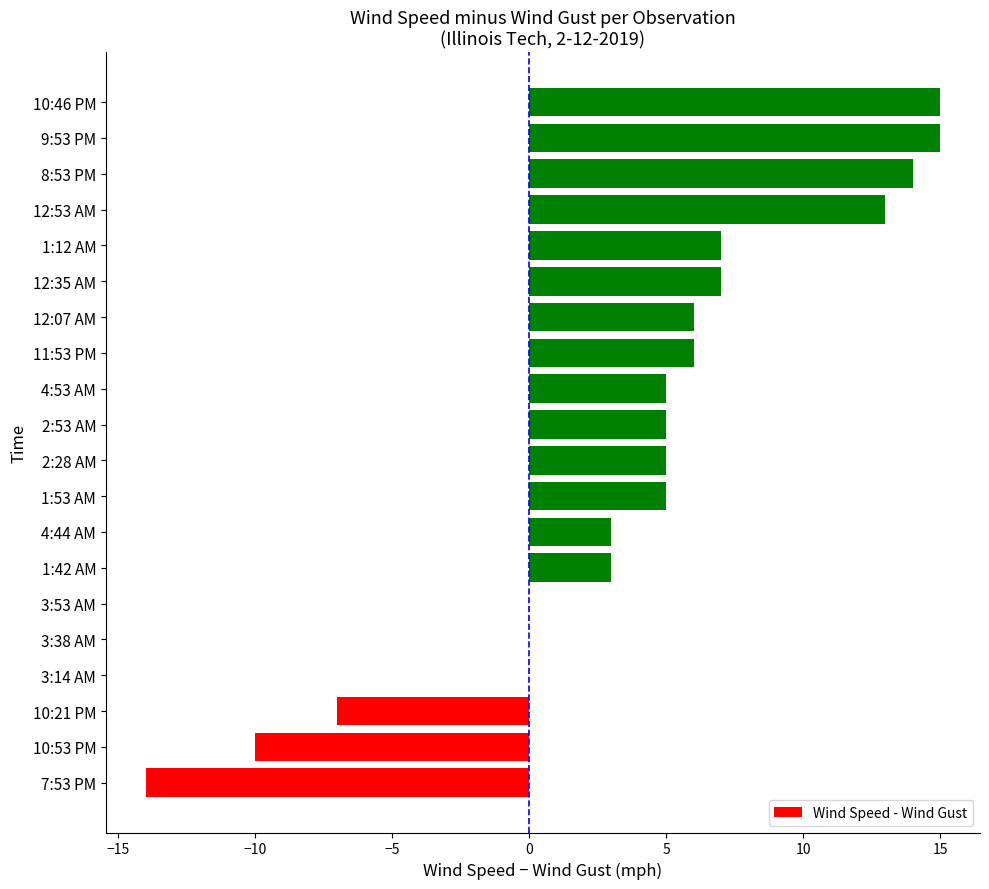

Reading top to bottom, what are all the values shown in this chart?

10:46 PM=15	9:53 PM=15	8:53 PM=14	12:53 AM=13	1:12 AM=7	12:35 AM=7	12:07 AM=6	11:53 PM=6	4:53 AM=5	2:53 AM=5	2:28 AM=5	1:53 AM=5	4:44 AM=3	1:42 AM=3	3:53 AM=0	3:38 AM=0	3:14 AM=0	10:21 PM=-7	10:53 PM=-10	7:53 PM=-14